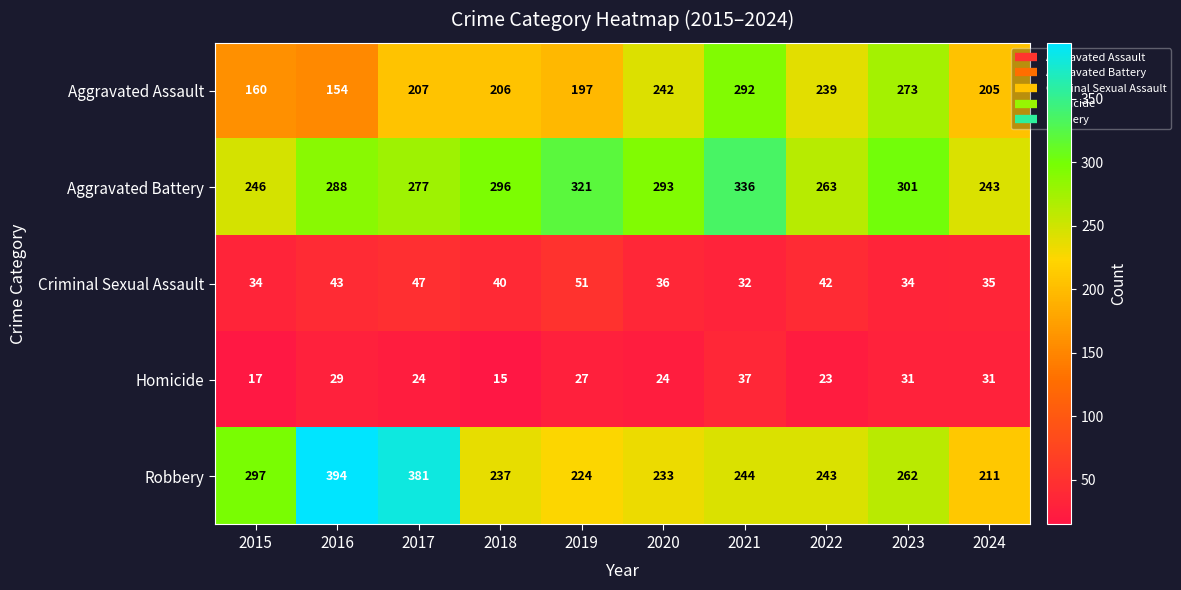

What is the minimum value shown in the chart?

15